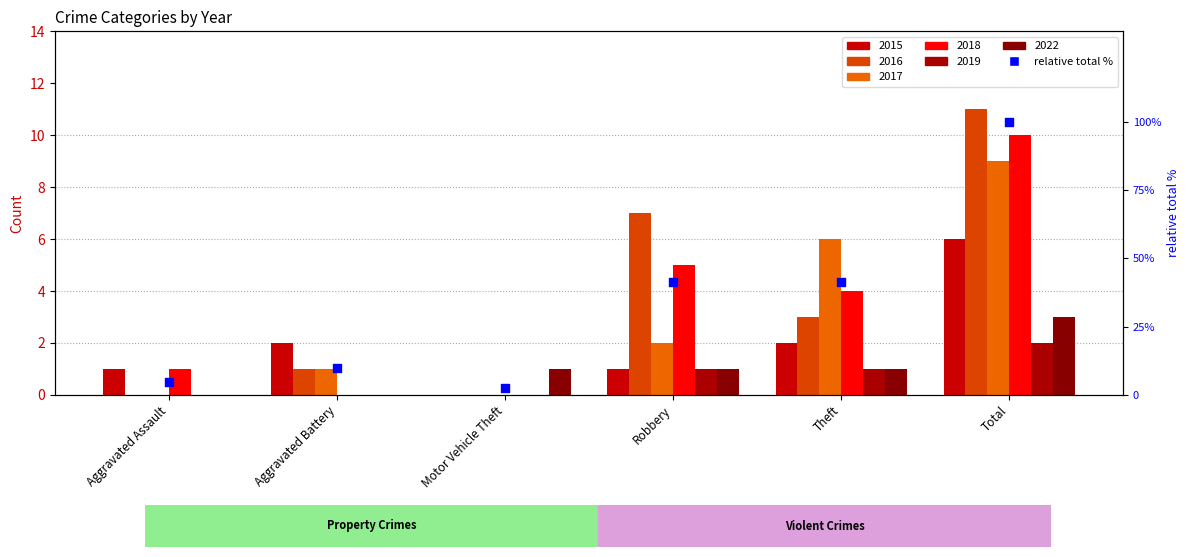

What is the ratio of the value at Total to the value at Robbery?

2.4